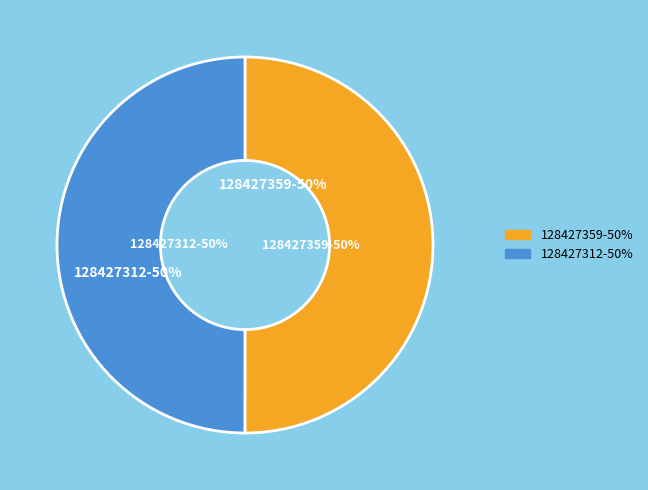

What percentage is the 128427359 slice, to the nearest percent?

50%